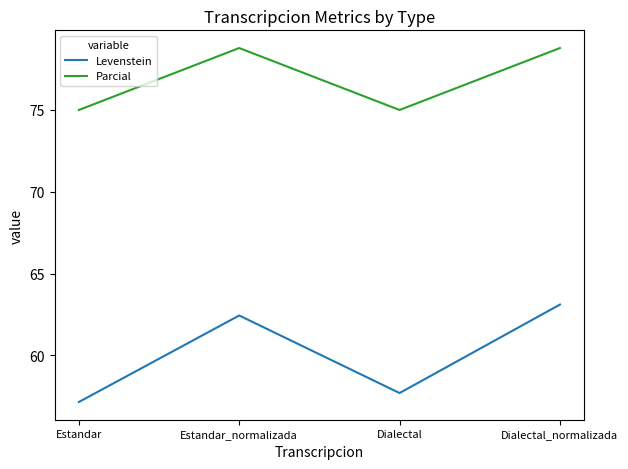

What is the spread (max minus min) of values at Estandar?

17.9